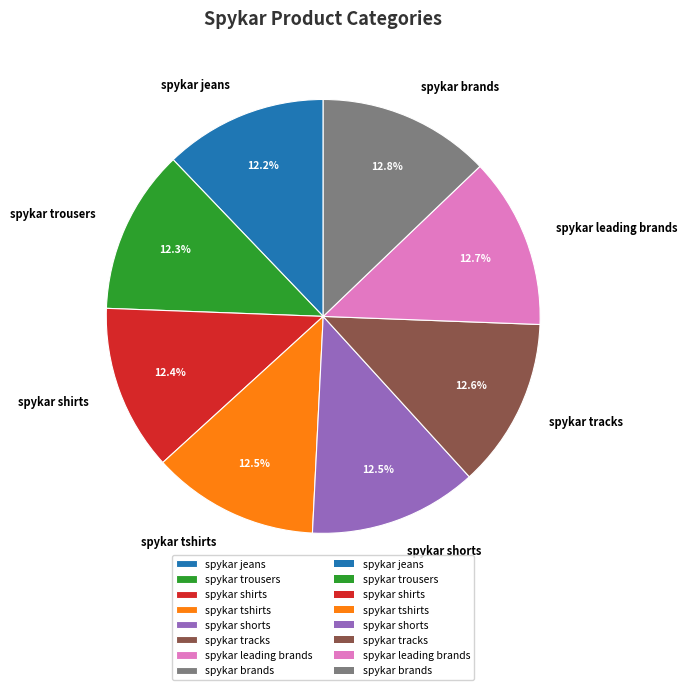

Approximately how many times larger is the value at spykar shorts compared to spykar tracks?

1.0